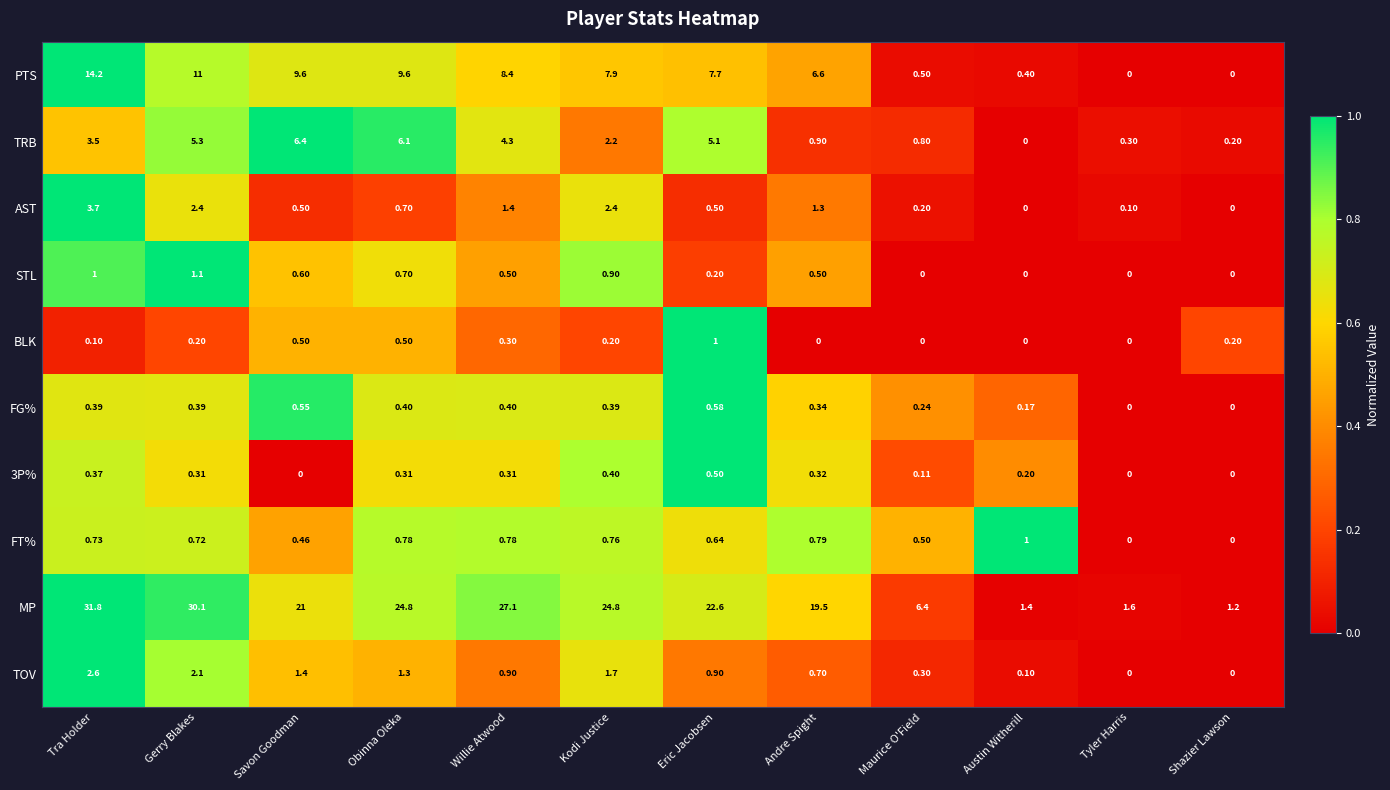

At which label does MP reach its peak?

Tra Holder